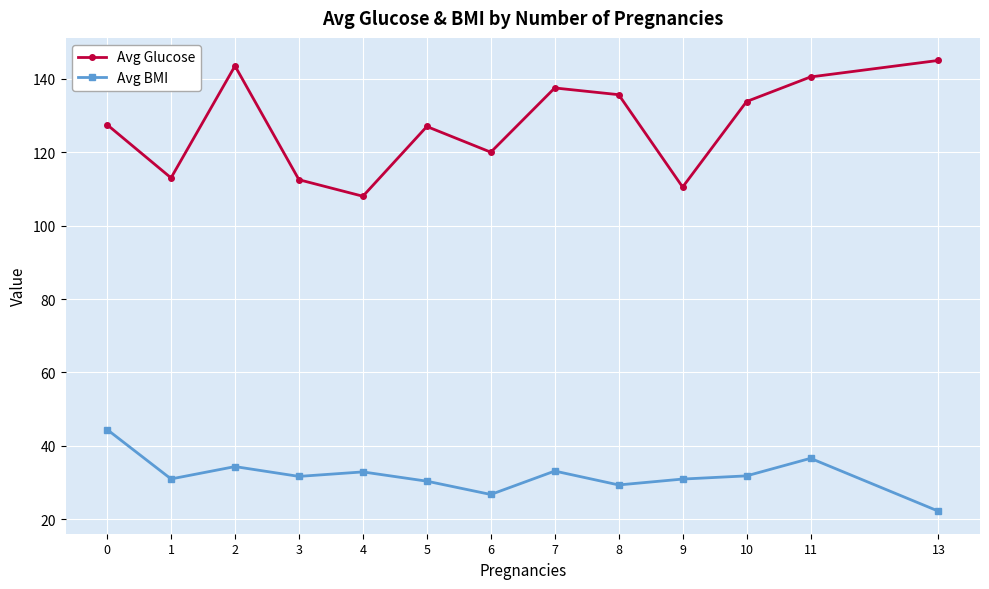

What is the total value across all series at 6?

146.8